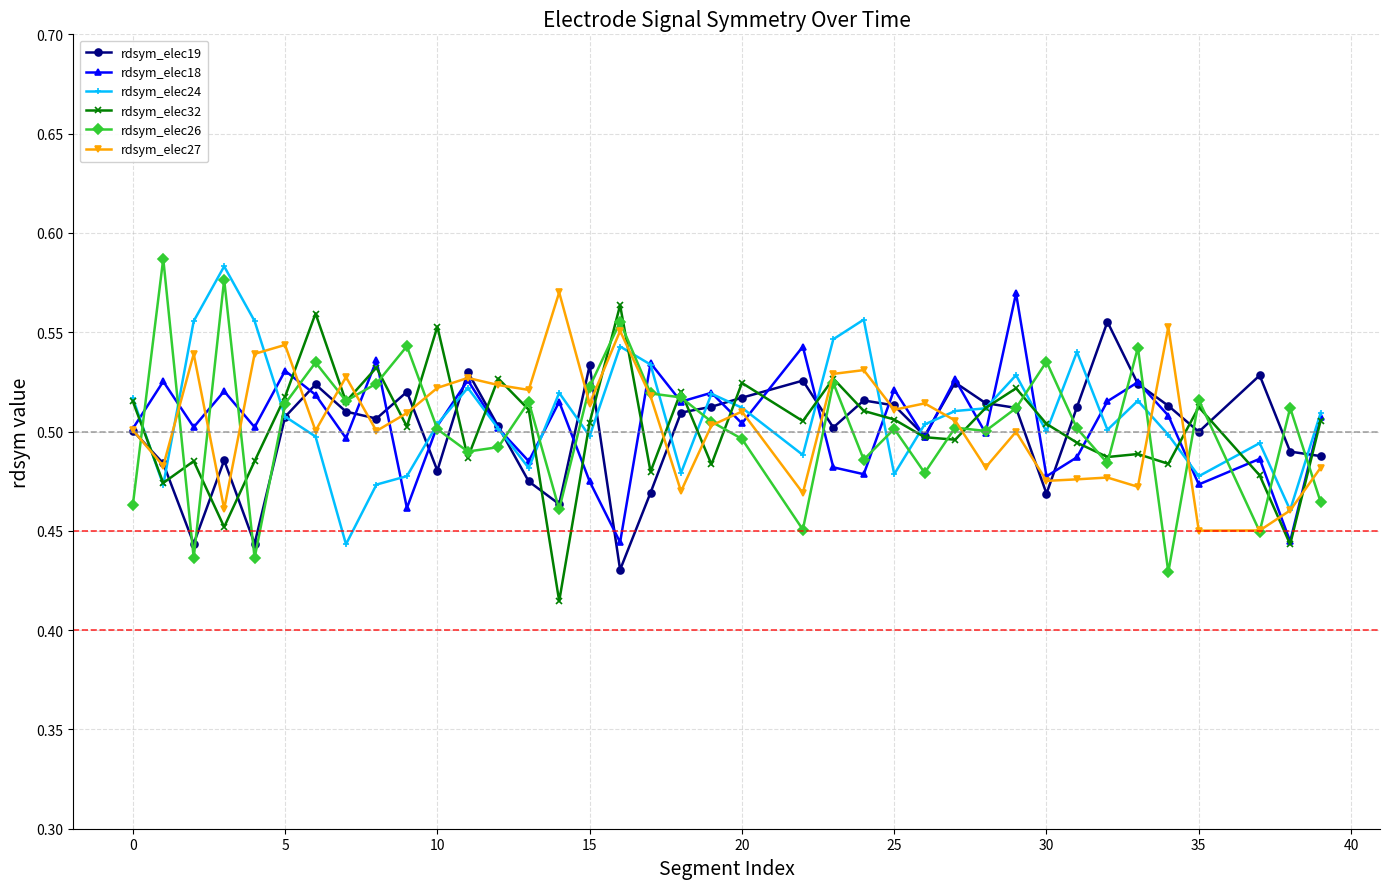

How many rdsym_elec26 values are between 0 and 1?

38